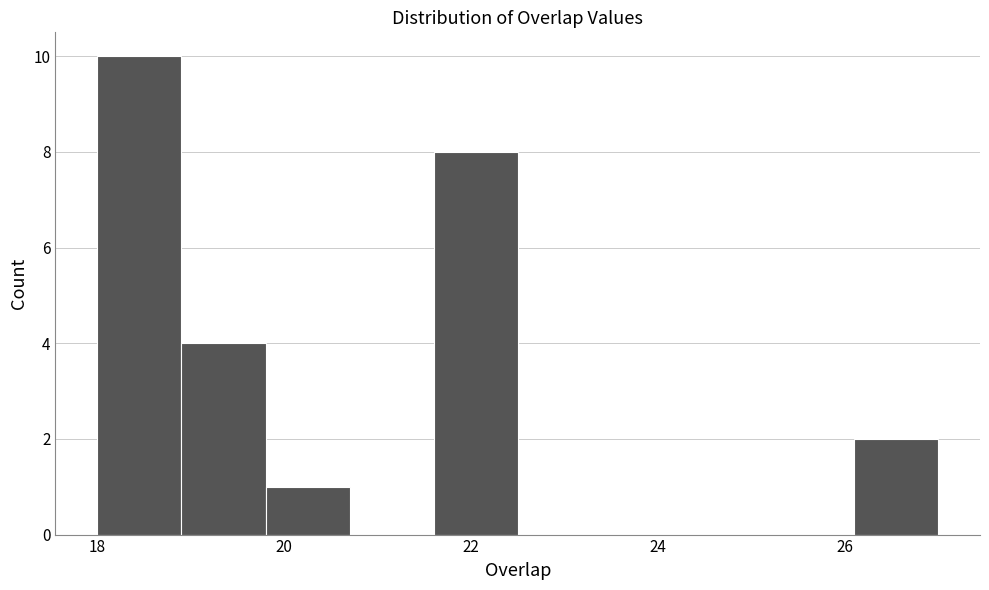

What is the height of the bar covering 21.6 to 22.5 on the x-axis? Neither the bar edges nor the heights are printed on the chart, so give them approximately, as read against the axes.

8